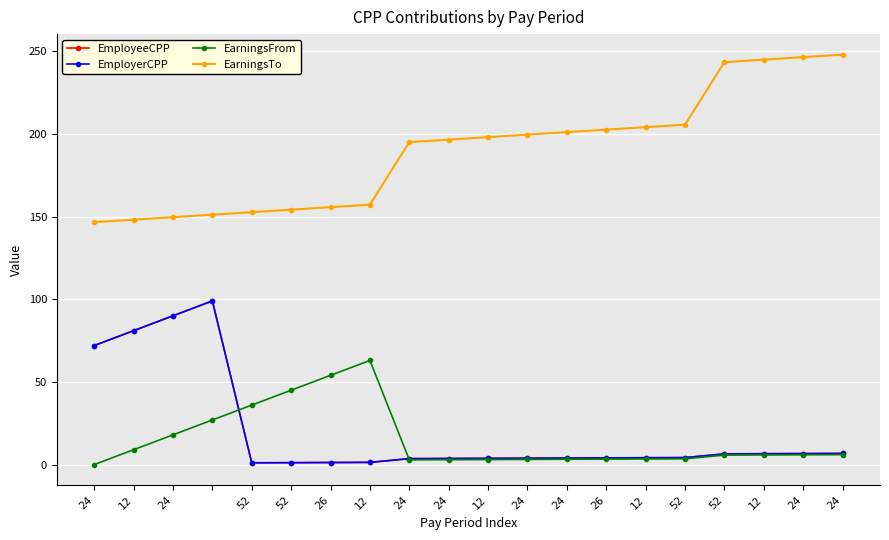

Does the chart have visible grid lines?

Yes